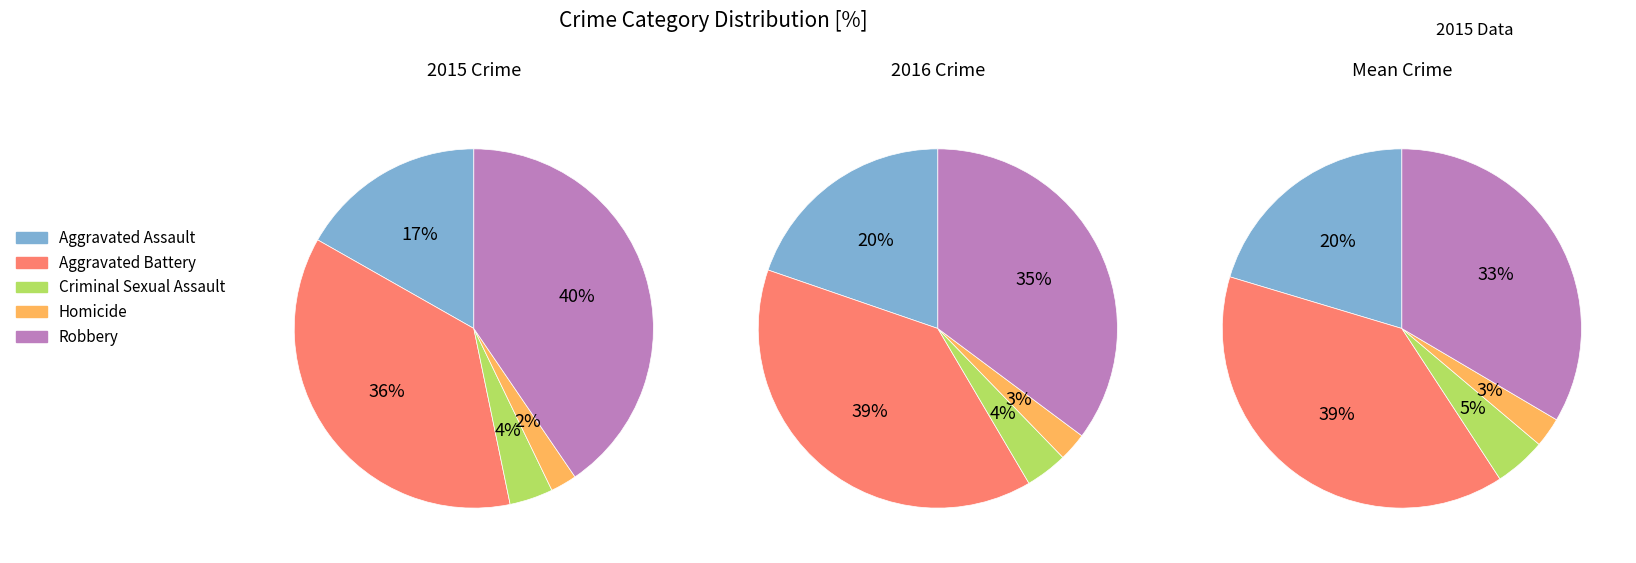

To the nearest percent, what is the combined percentage of Criminal Sexual Assault and Aggravated Assault?

21%